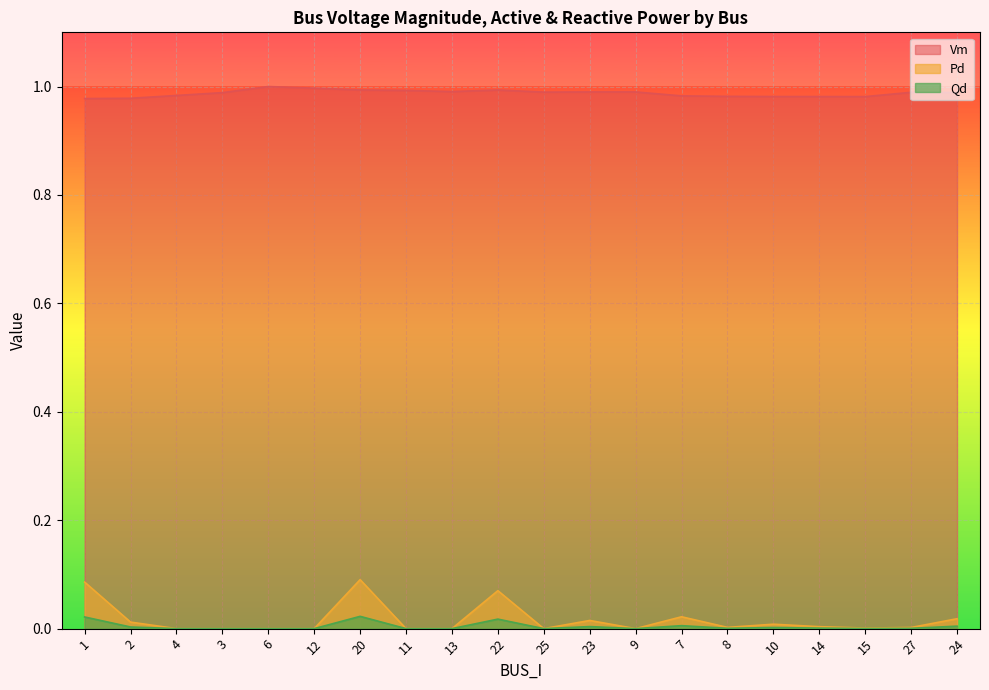

Reading left to right, transcribe all the data shown in this chart.

Vm: 1=1.0	2=1.0	4=1.0	3=1.0	6=1.0	12=1.0	20=1.0	11=1.0	13=1.0	22=1.0	25=1.0	23=1.0	9=1.0	7=1.0	8=1.0	10=1.0	14=1.0	15=1.0	27=1.0	24=1.0
Pd: 1=0.1	2=0.0	4=0.0	3=0.0	6=0.0	12=0.0	20=0.1	11=0.0	13=0.0	22=0.1	25=0.0	23=0.0	9=0.0	7=0.0	8=0.0	10=0.0	14=0.0	15=0.0	27=0.0	24=0.0
Qd: 1=0.0	2=0.0	4=0.0	3=0.0	6=0.0	12=0.0	20=0.0	11=0.0	13=0.0	22=0.0	25=0.0	23=0.0	9=0.0	7=0.0	8=0.0	10=0.0	14=0.0	15=0.0	27=0.0	24=0.0